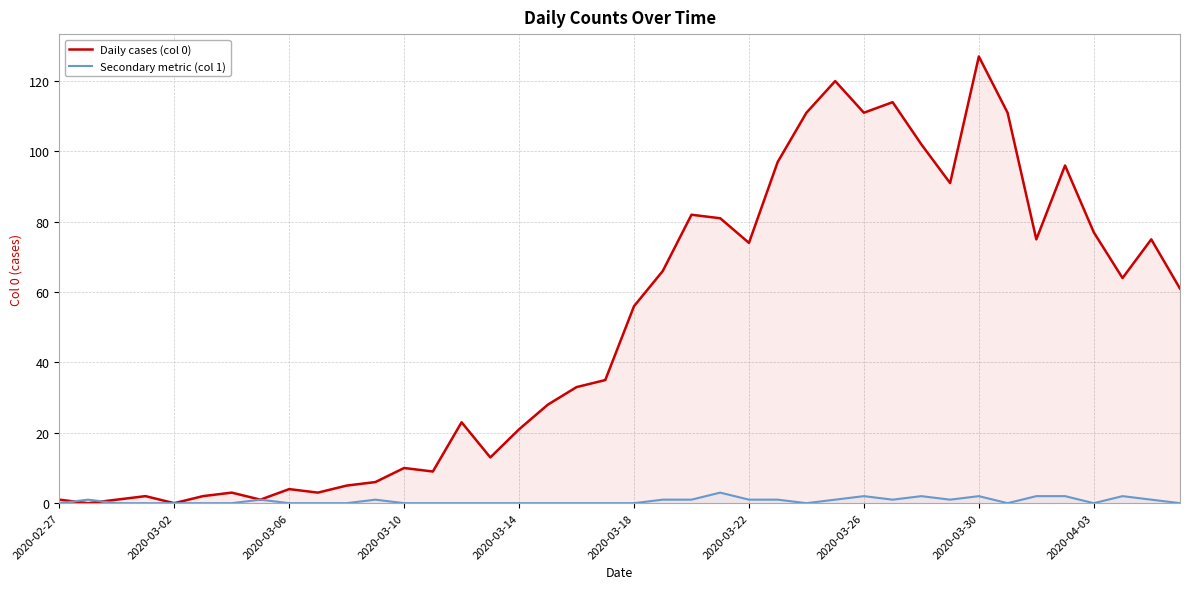

Rank the series by their average value, from lowest to highest.

Secondary metric (col 1), Daily cases (col 0)